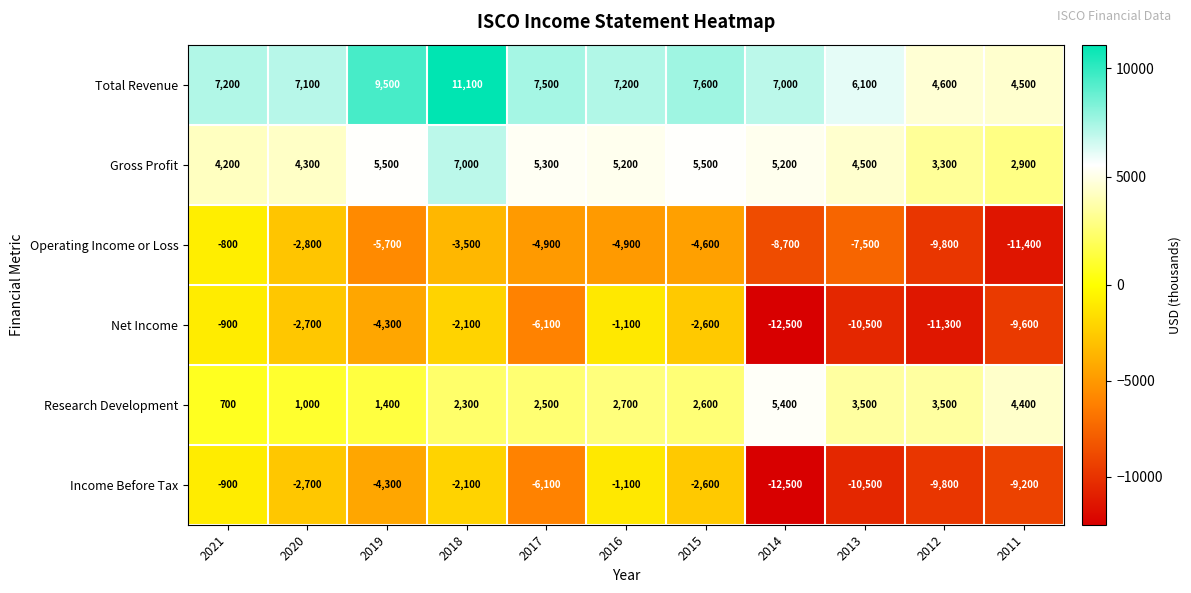

What is the spread (max minus min) of values at 2018?

14600